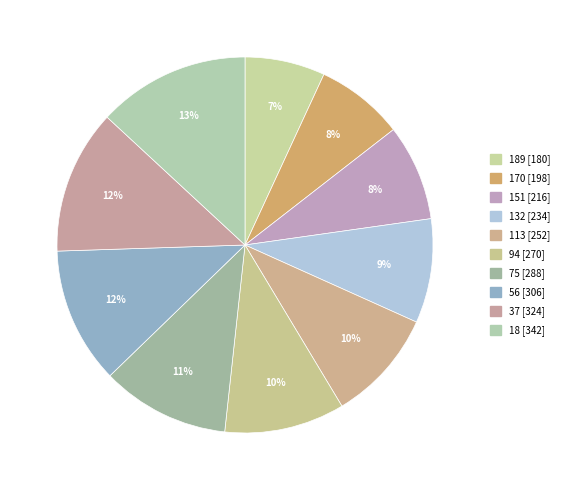

Does any single category account for the majority?

No